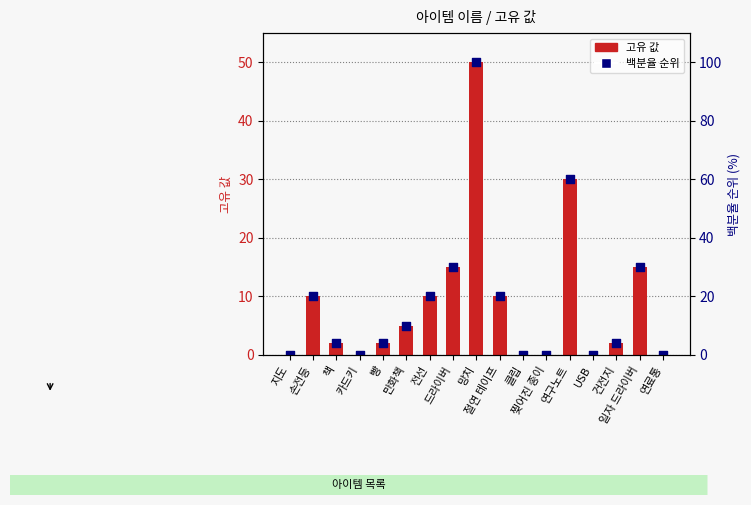

Which series reaches the maximum Y coordinate?

백분율 순위